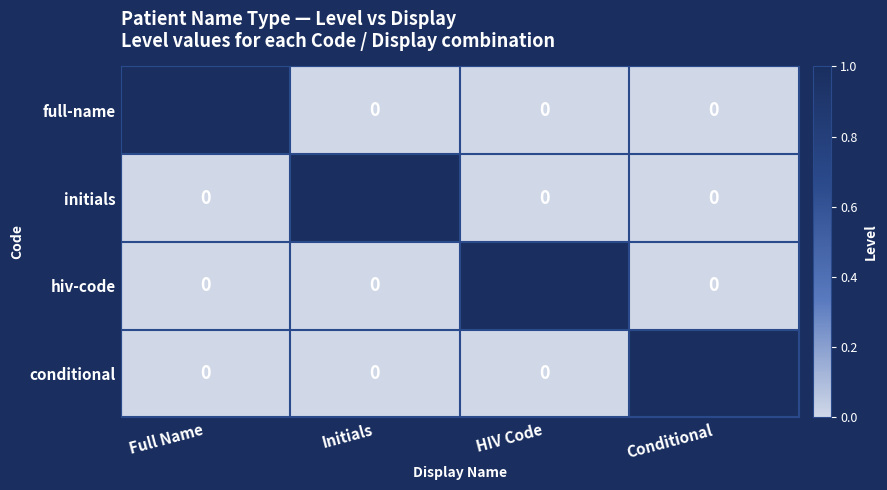

Count the hiv-code values in the range 0 to 1.

4